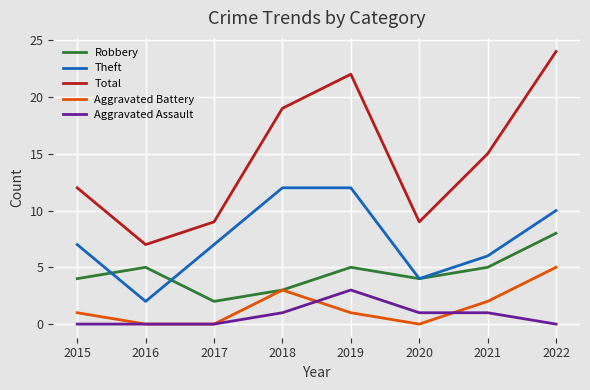

Between 2018 and 2021, which series saw the biggest shift?

Theft